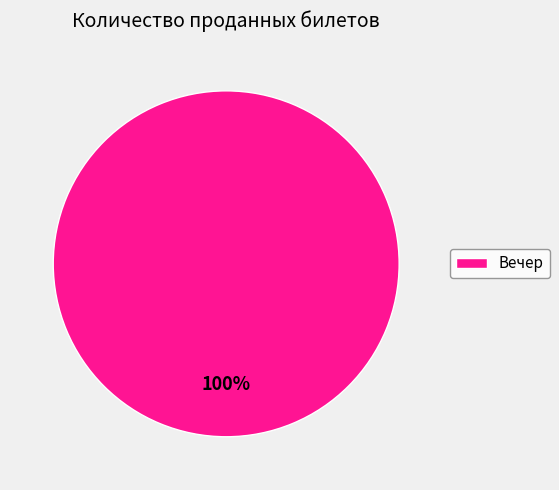

What percentage is the Вечер slice, to the nearest percent?

100%